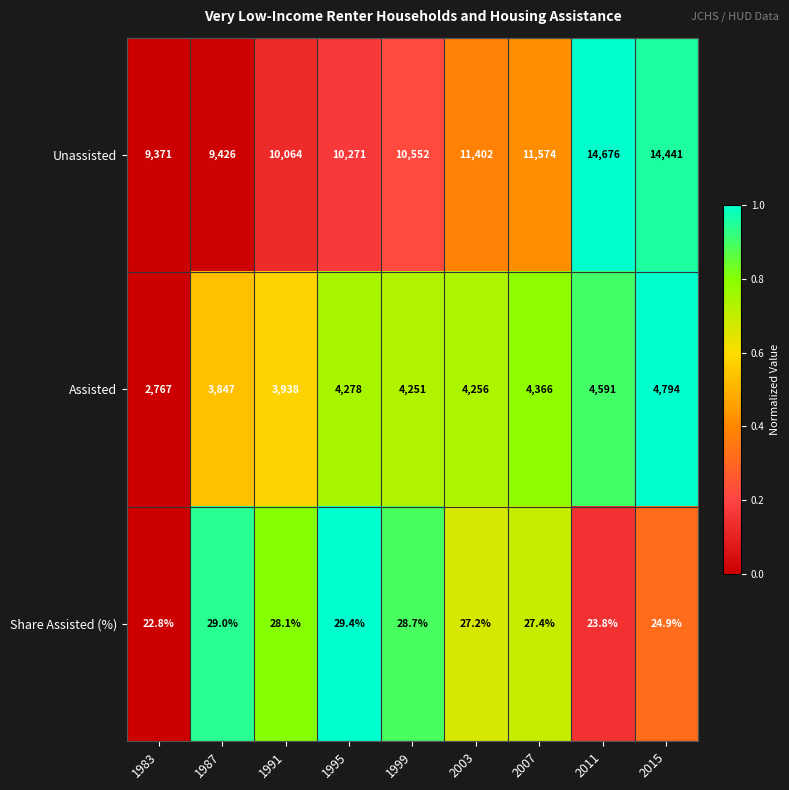

What is the difference between the Assisted values at 2011 and 2015?

203.0